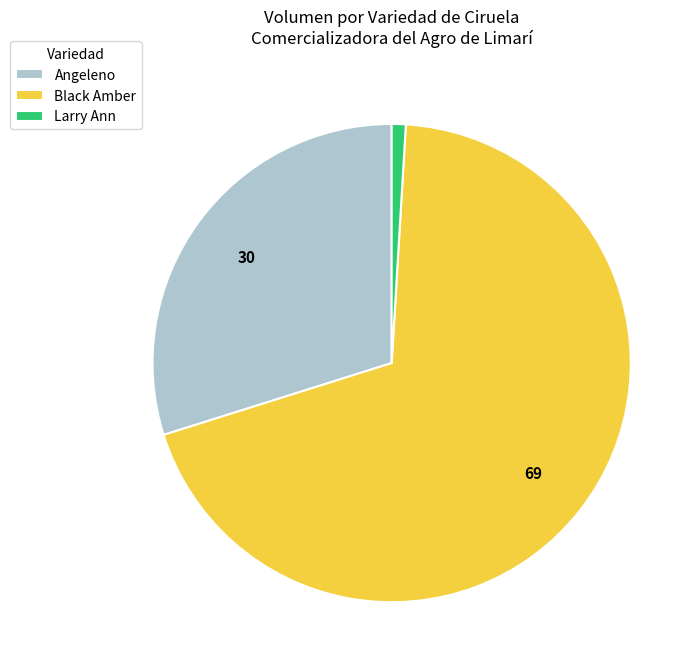

Is it true that Angeleno is 30% of the pie?

True